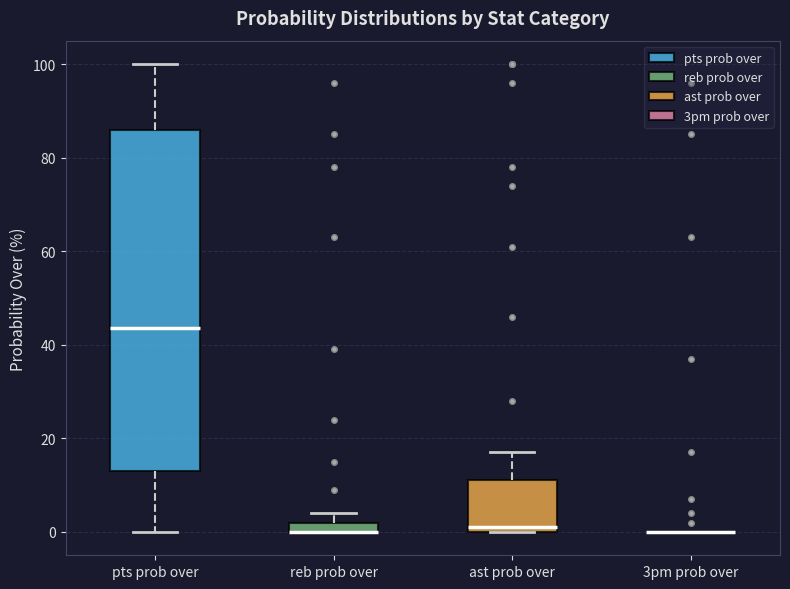

Where is the upper edge of the box for ast prob over on the y-axis? The values are not printed on the chart, so give them approximately, as read against the axis.

12